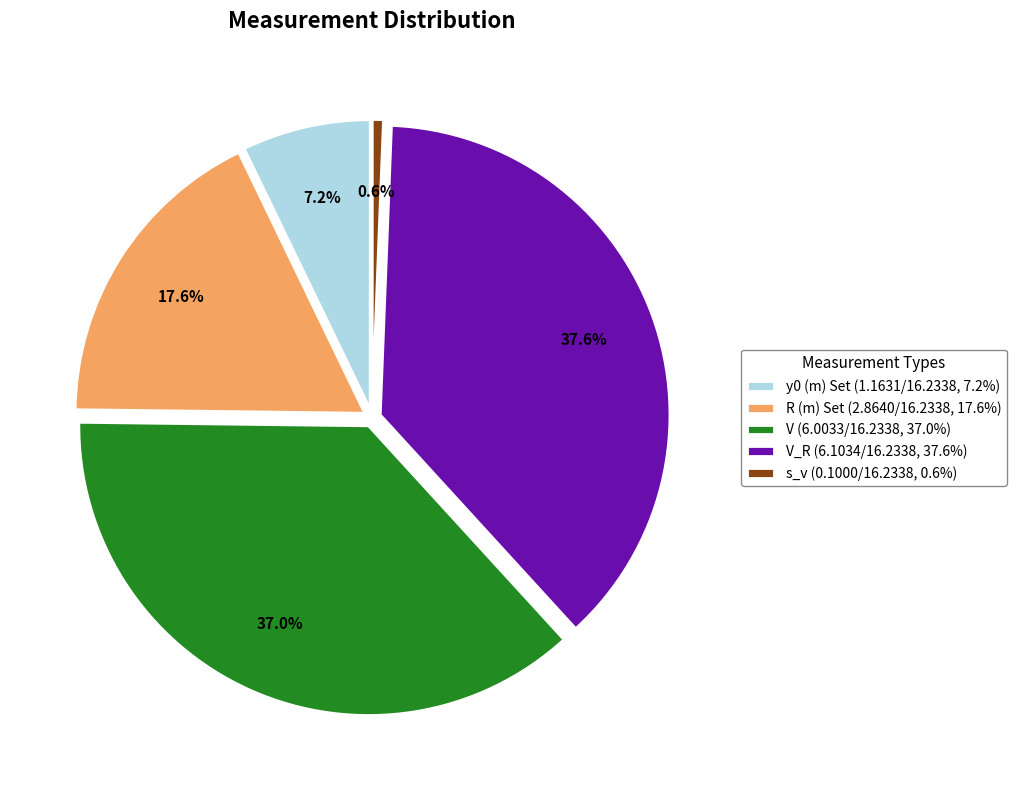

What is the total percentage of V_R (6.1034/16.2338, 37.6%) and y0 (m) Set (1.1631/16.2338, 7.2%)?

44.8%